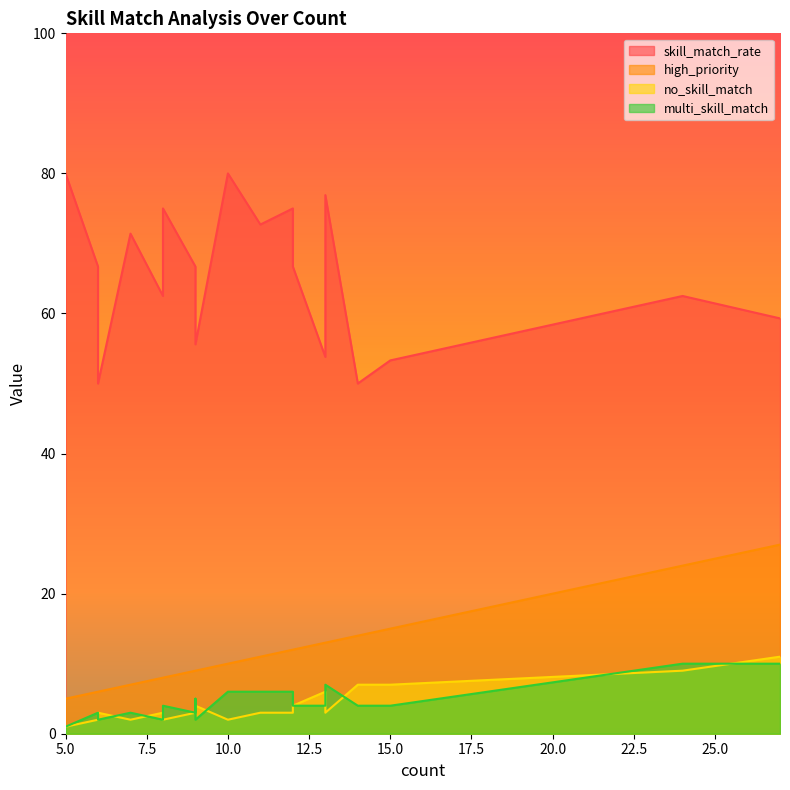

Is the value of skill_match_rate at 11 greater than the value of multi_skill_match at 27?

Yes